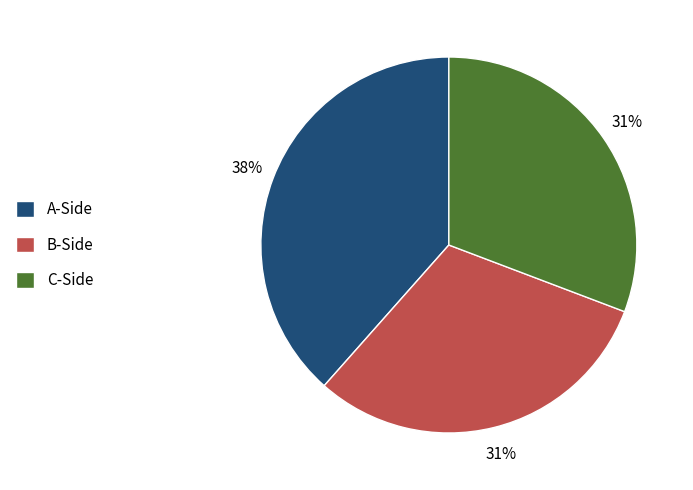

Which category has the biggest portion of the pie?

A-Side